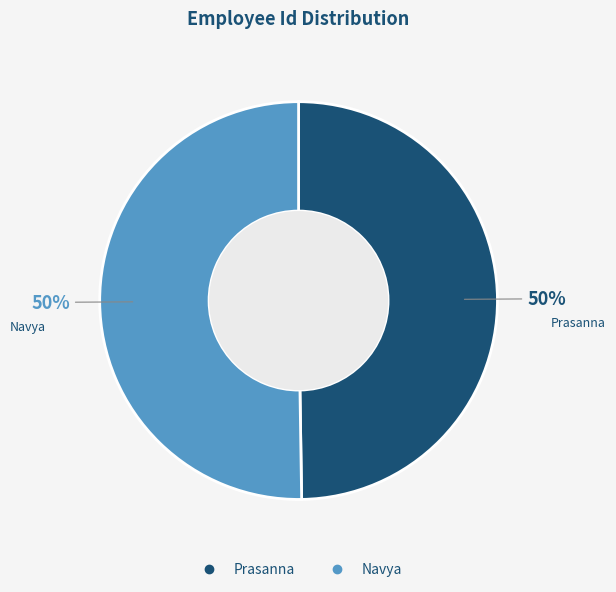

To the nearest percent, what percentage of the pie is Prasanna?

50%